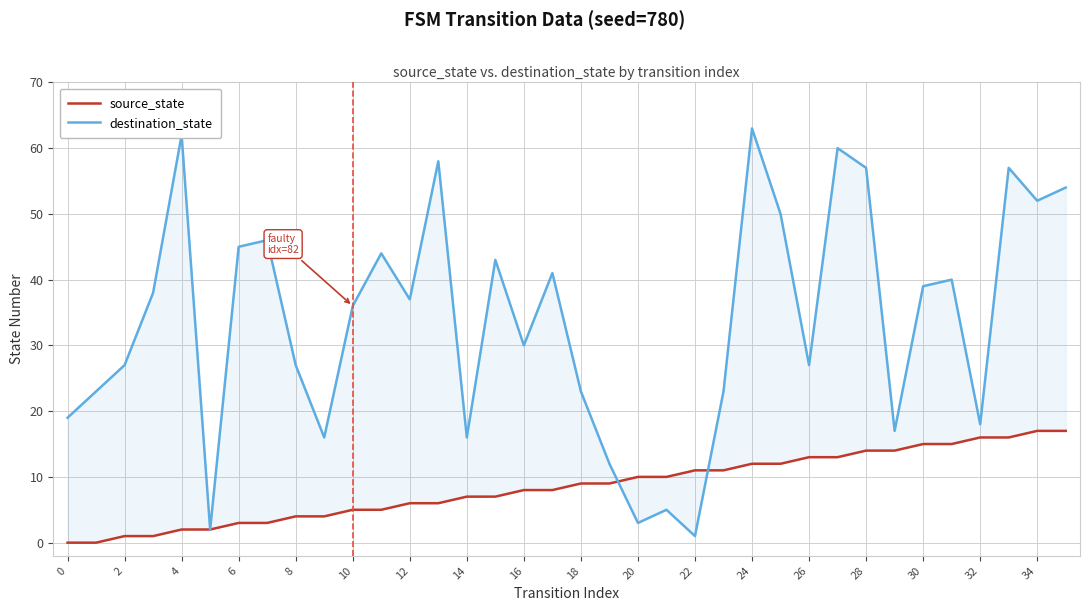

True or false: destination_state and source_state cross at least once.

True